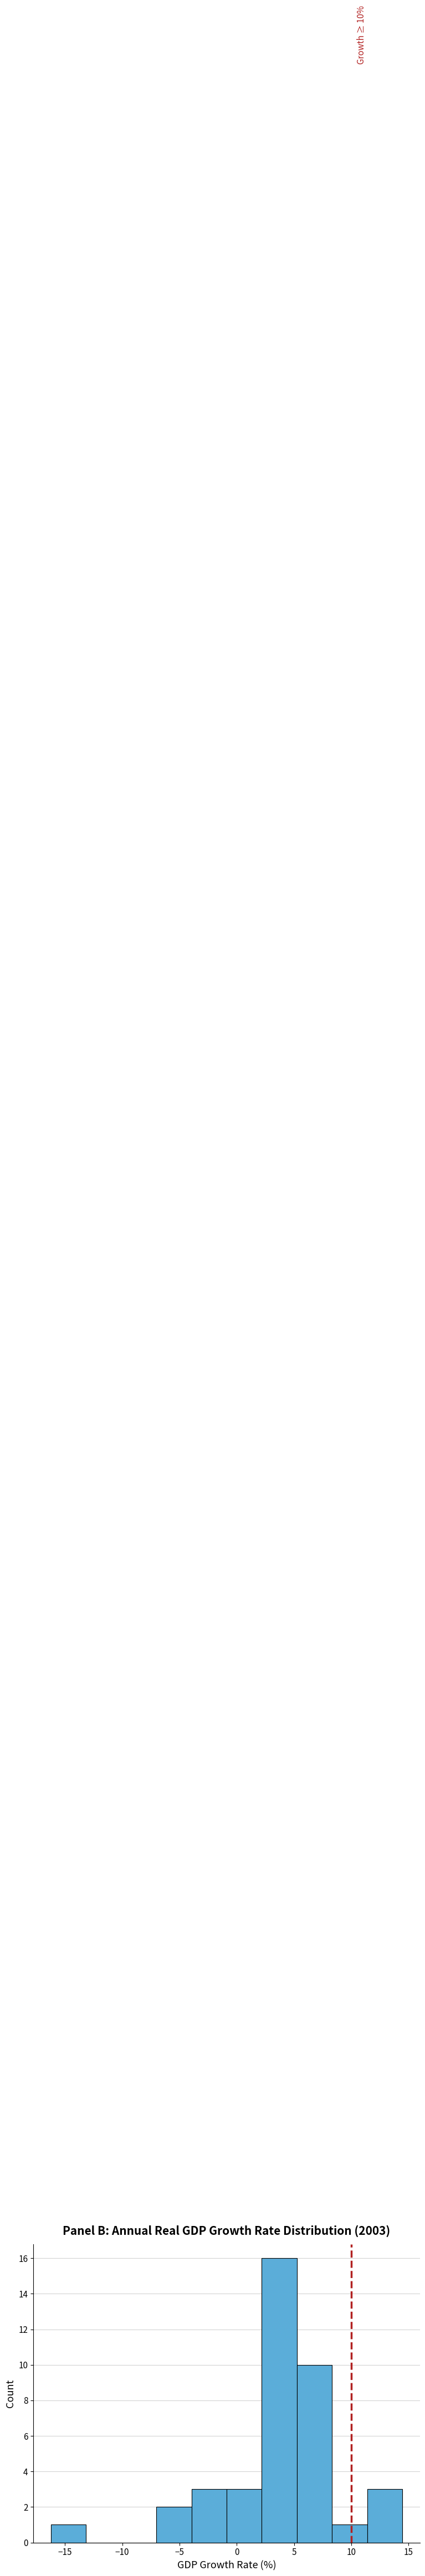

Which range on the x-axis has the tallest bar?

2.0 to 5.5